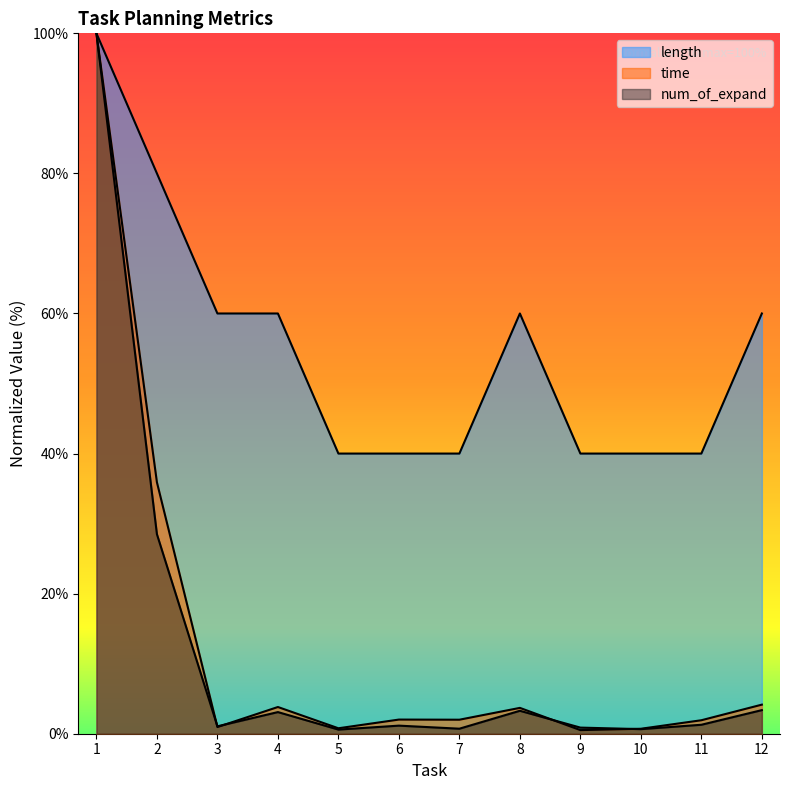

Where is the first local minimum for time?

3